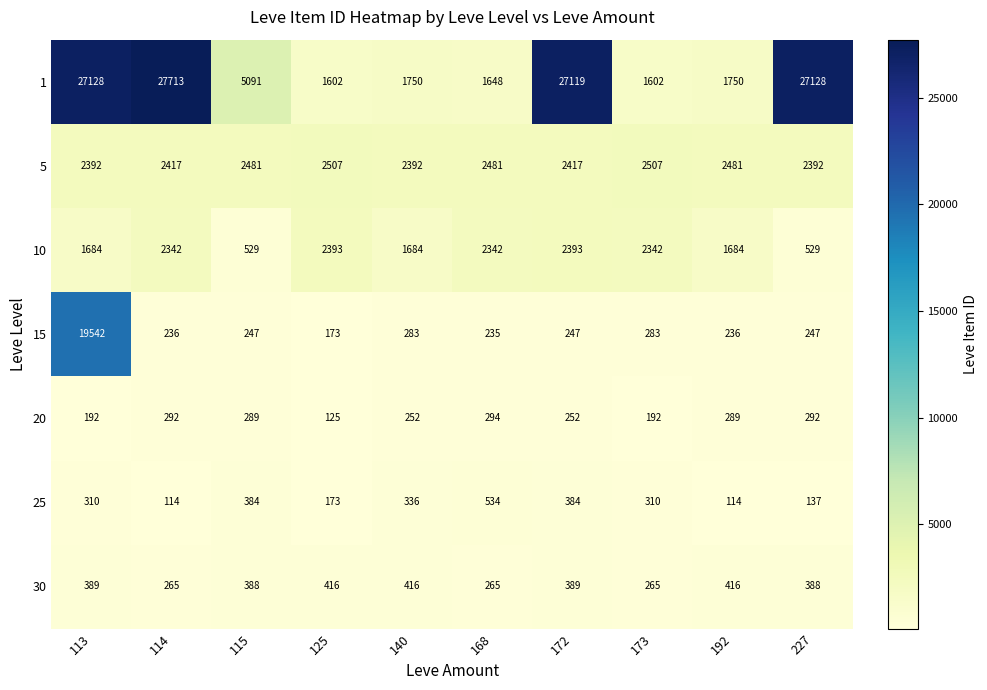

Is it true that 30 equals 171 at 113?

False